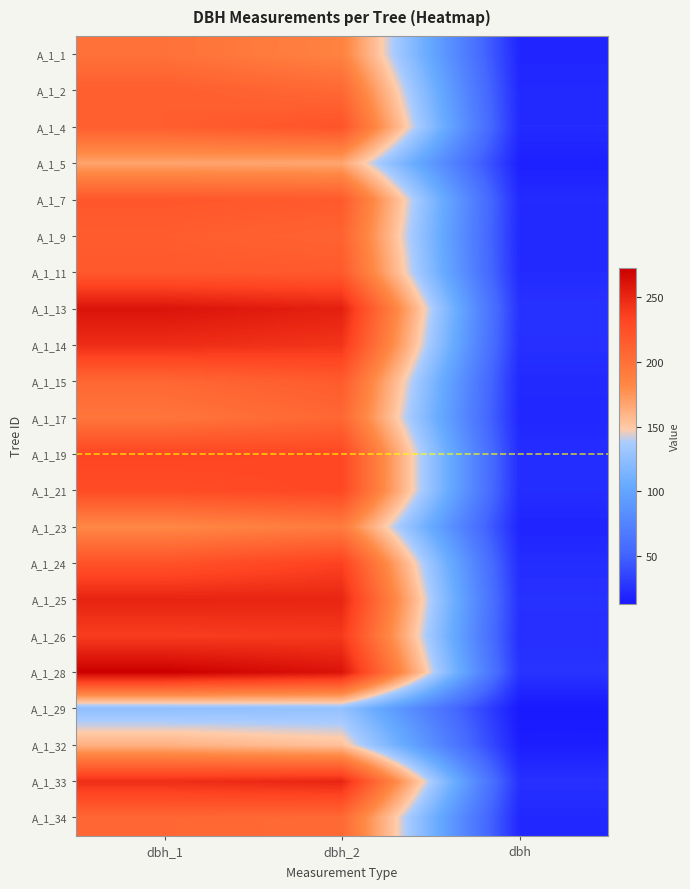

Reading left to right, extract all data points from this chart.

A_1_1: dbh_1=199.0	dbh_2=186.0	dbh=19.2
A_1_2: dbh_1=214.0	dbh_2=206.0	dbh=21.0
A_1_4: dbh_1=214.0	dbh_2=222.0	dbh=21.8
A_1_5: dbh_1=168.0	dbh_2=167.0	dbh=16.8
A_1_7: dbh_1=219.0	dbh_2=217.0	dbh=21.8
A_1_9: dbh_1=215.0	dbh_2=210.0	dbh=21.2
A_1_11: dbh_1=218.0	dbh_2=217.0	dbh=21.8
A_1_13: dbh_1=261.0	dbh_2=254.0	dbh=25.8
A_1_14: dbh_1=247.0	dbh_2=243.0	dbh=24.5
A_1_15: dbh_1=207.0	dbh_2=216.0	dbh=21.1
A_1_17: dbh_1=196.0	dbh_2=207.0	dbh=20.1
A_1_19: dbh_1=232.0	dbh_2=231.0	dbh=23.1
A_1_21: dbh_1=228.0	dbh_2=231.0	dbh=22.9
A_1_23: dbh_1=182.0	dbh_2=191.0	dbh=18.6
A_1_24: dbh_1=223.0	dbh_2=235.0	dbh=22.9
A_1_25: dbh_1=252.0	dbh_2=251.0	dbh=25.1
A_1_26: dbh_1=238.0	dbh_2=240.0	dbh=23.9
A_1_28: dbh_1=273.0	dbh_2=261.0	dbh=26.7
A_1_29: dbh_1=125.0	dbh_2=127.0	dbh=12.6
A_1_32: dbh_1=161.0	dbh_2=153.0	dbh=15.7
A_1_33: dbh_1=246.0	dbh_2=251.0	dbh=24.9
A_1_34: dbh_1=207.0	dbh_2=205.0	dbh=20.6